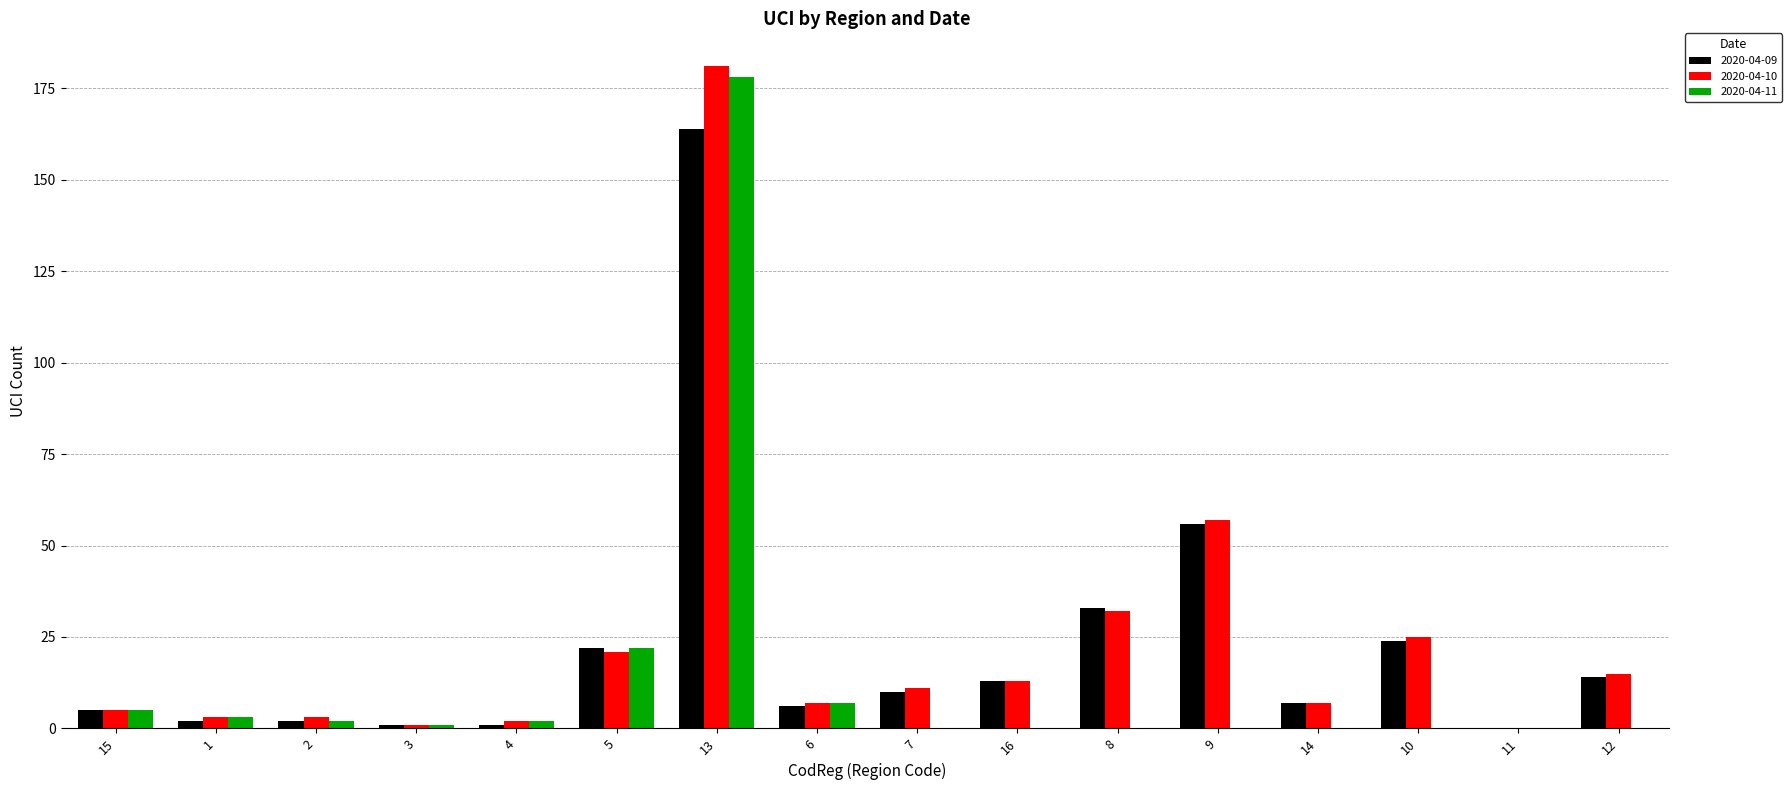

At which category does the chart reach its peak across all series?

13